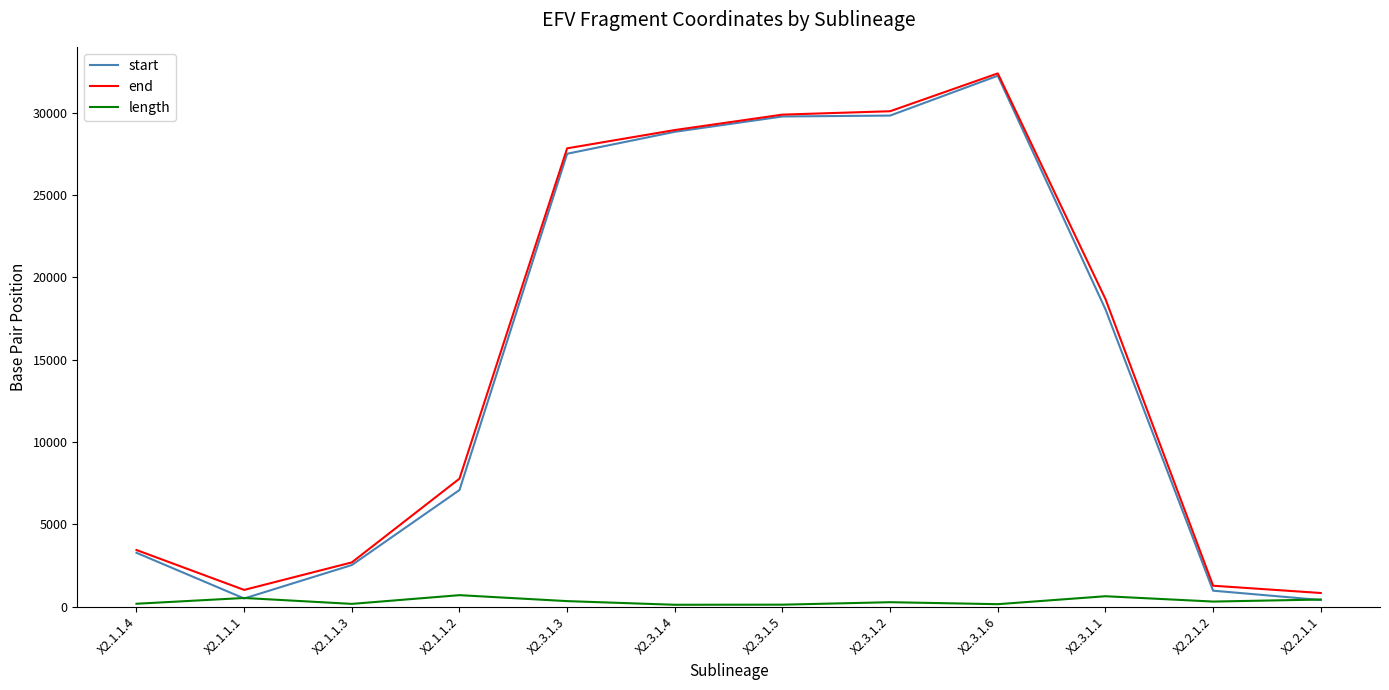

At which label is start closest to 16325?

X2.3.1.1